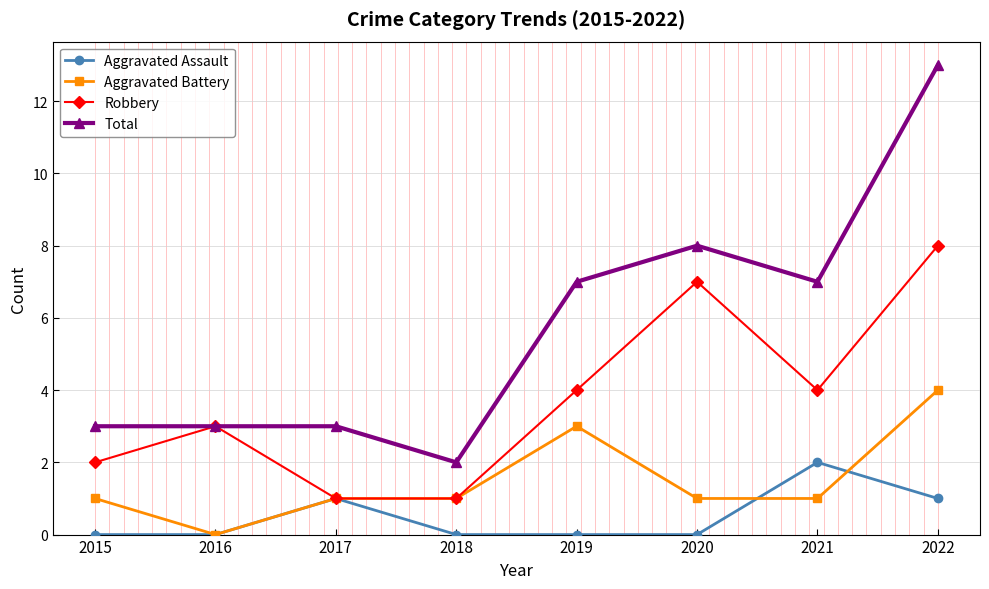

What value does the Robbery series have at 2022?

8